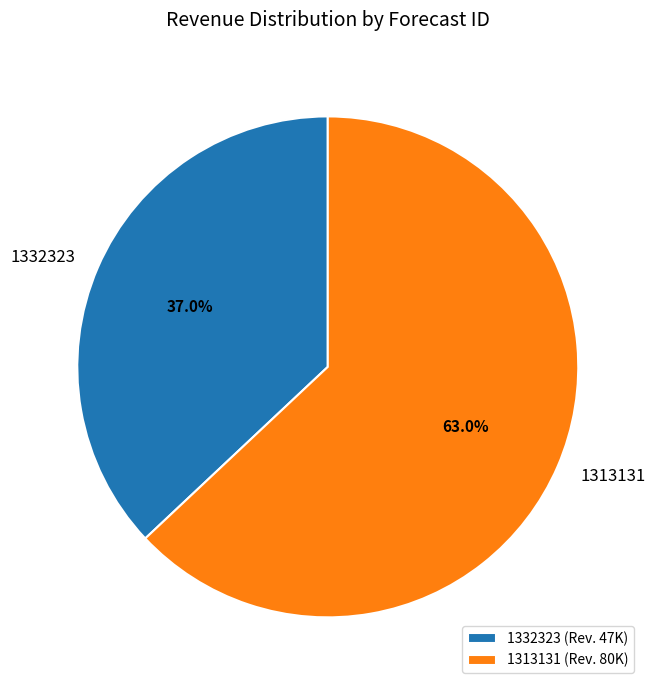

Is the sum of 1332323 and 1313131 greater than half?

Yes